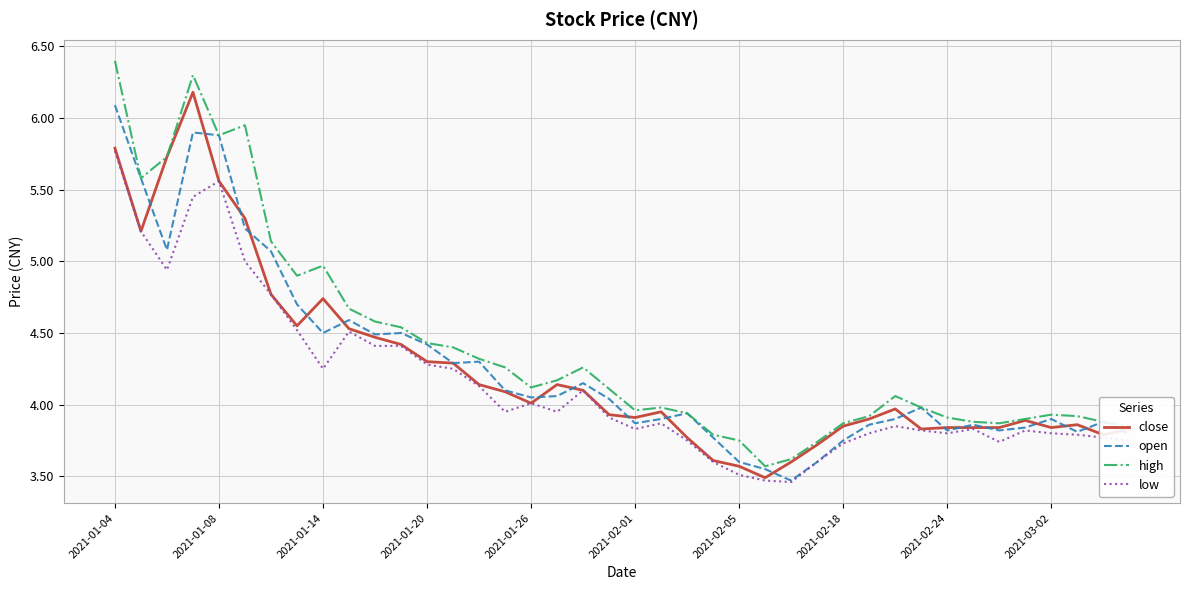

Which series has the largest range (max minus min)?

high